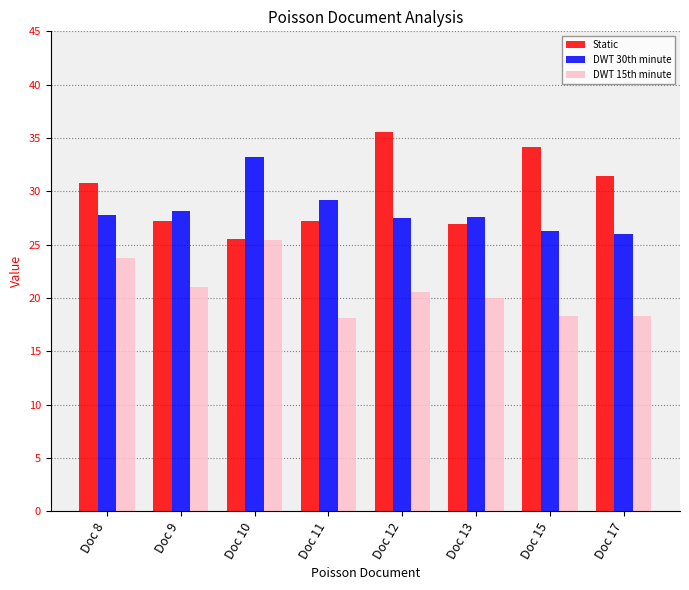

Rank the series by their maximum value, from highest to lowest.

Static, DWT 30th minute, DWT 15th minute